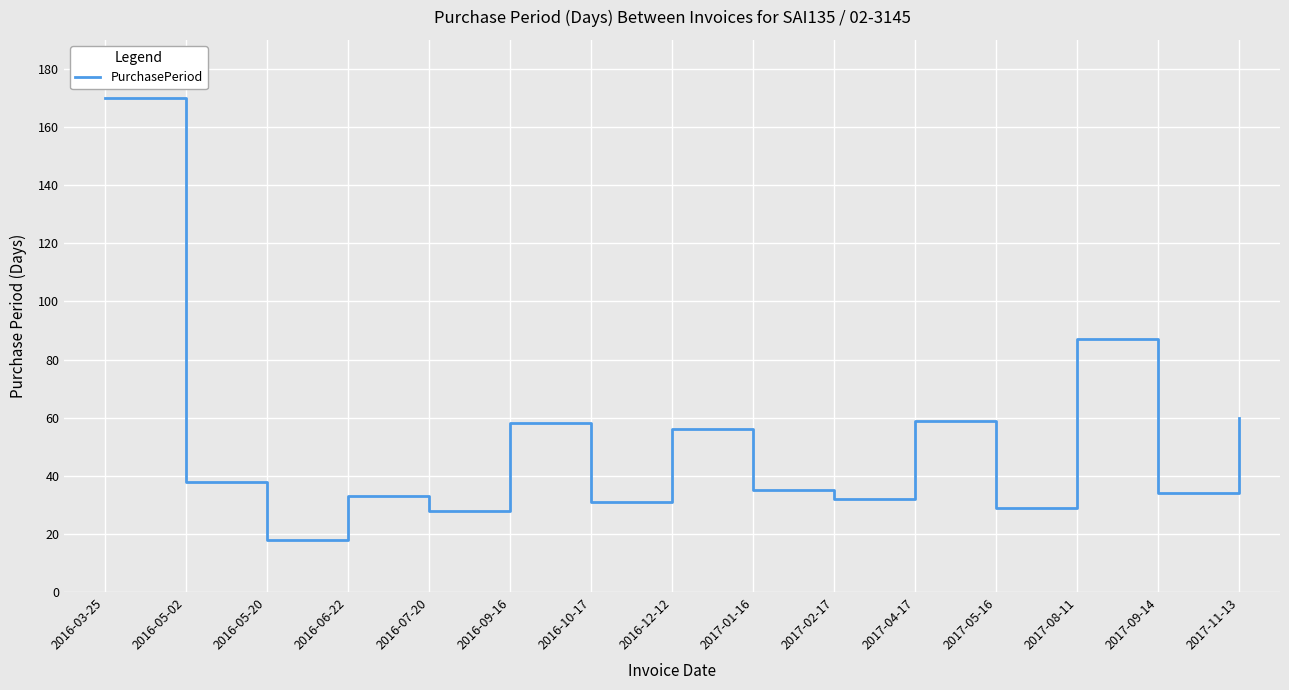

How many categories are shown in the chart?

15